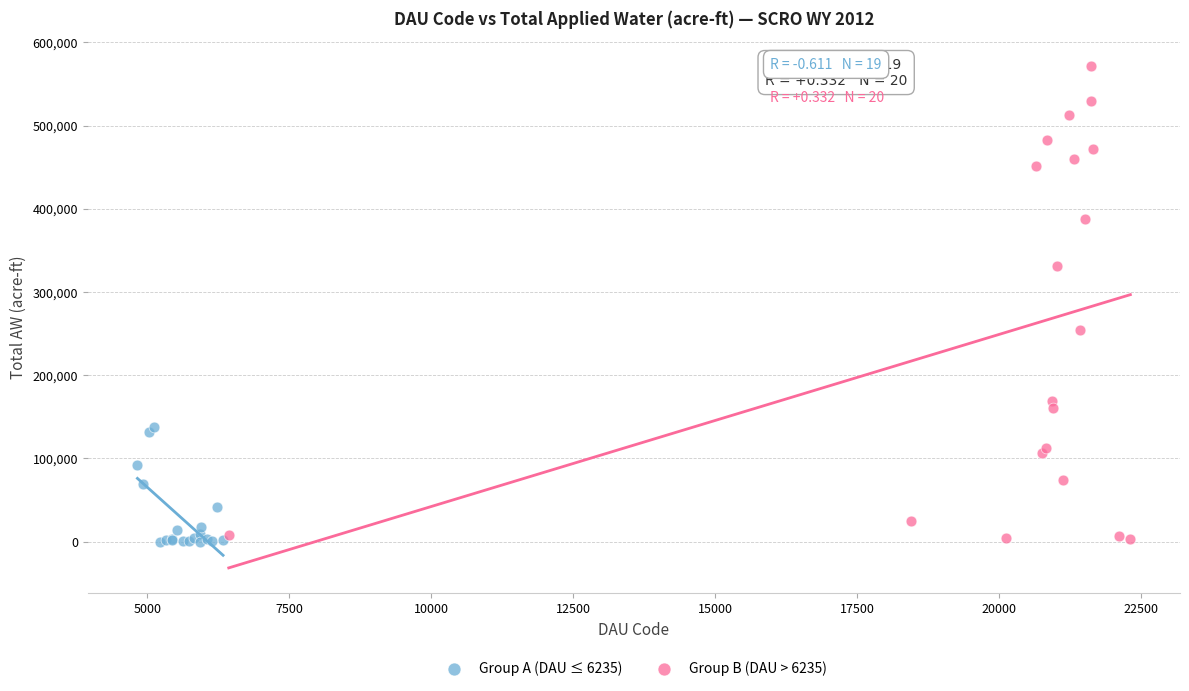

Which series has the widest spread of Y values?

Group B (DAU > 6235)